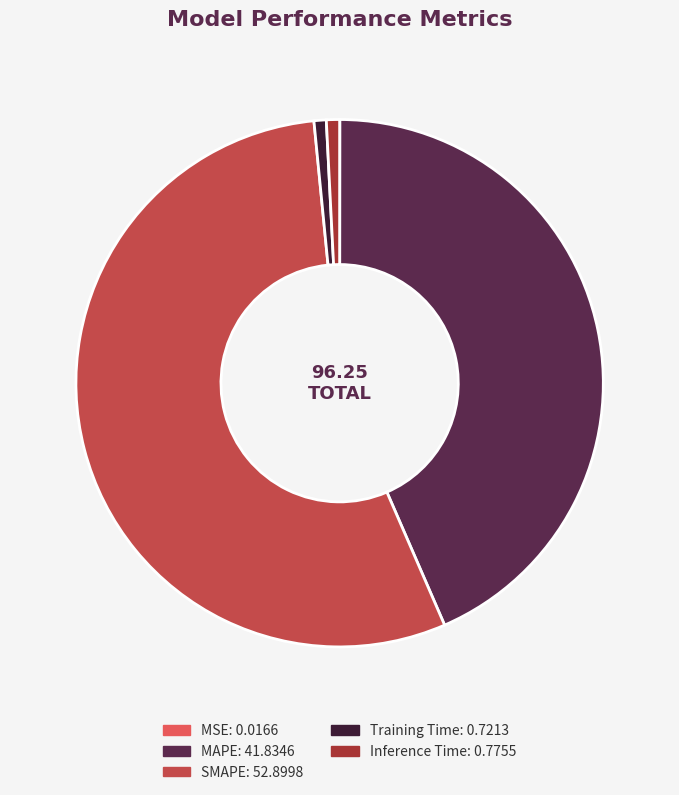

Which category has the biggest portion of the pie?

SMAPE